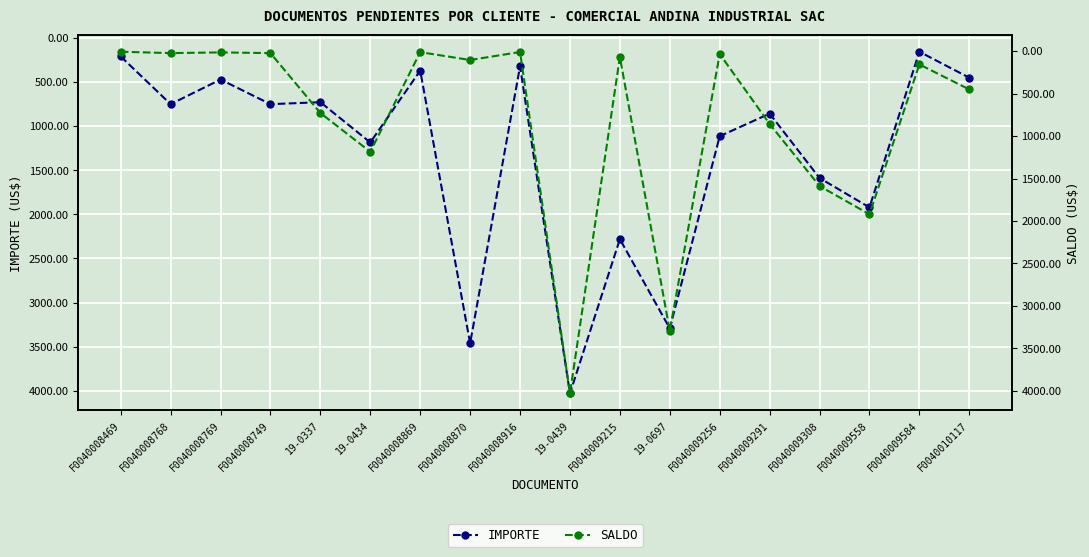

What is the difference between the maximum and minimum values in the IMPORTE series?

3873.9